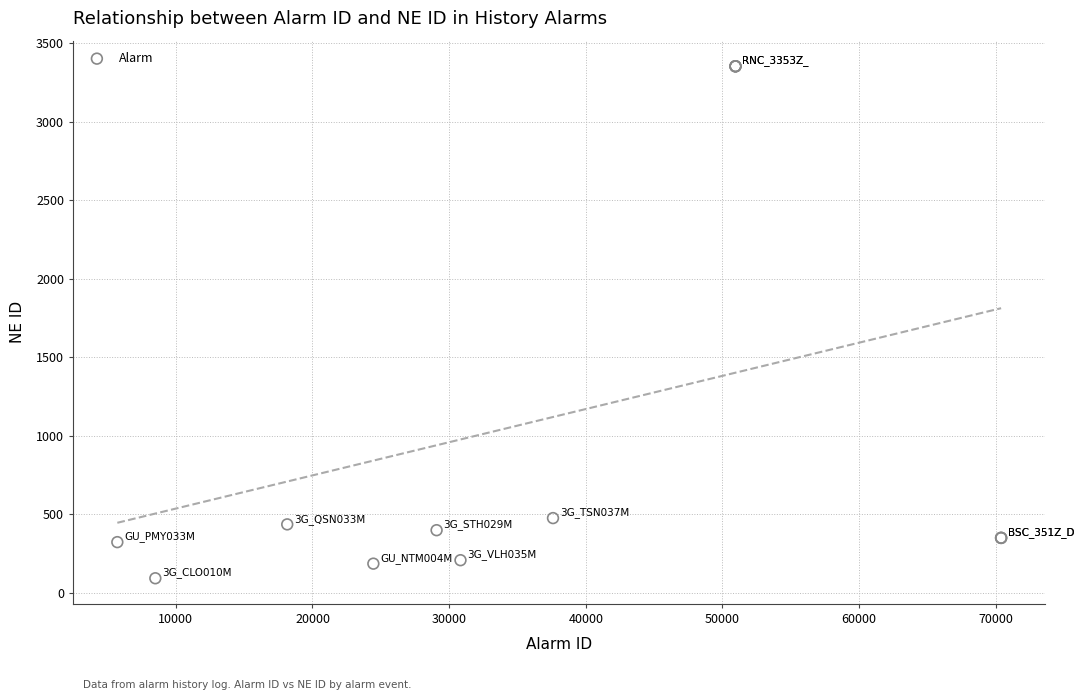

What Y value in the scatter plot is closest to 1723?

477